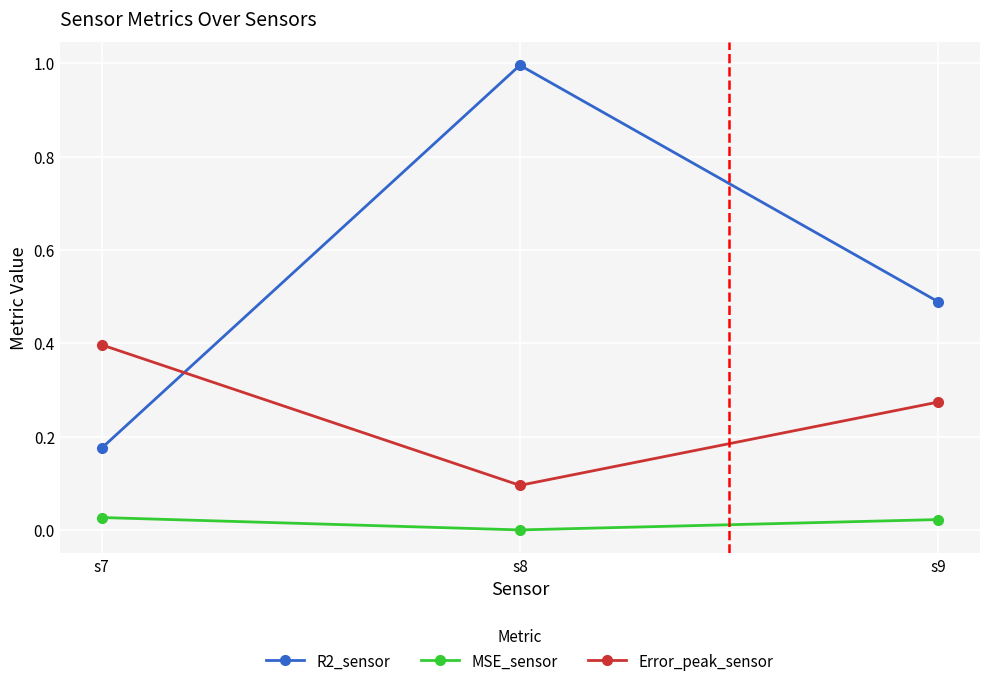

What is the total value across all series at s9?

0.8